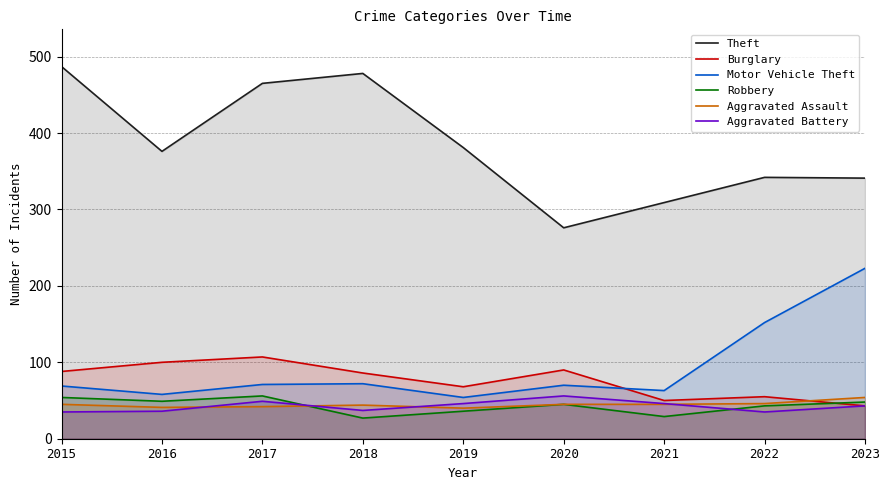

Which series has the largest total across all categories?

Theft